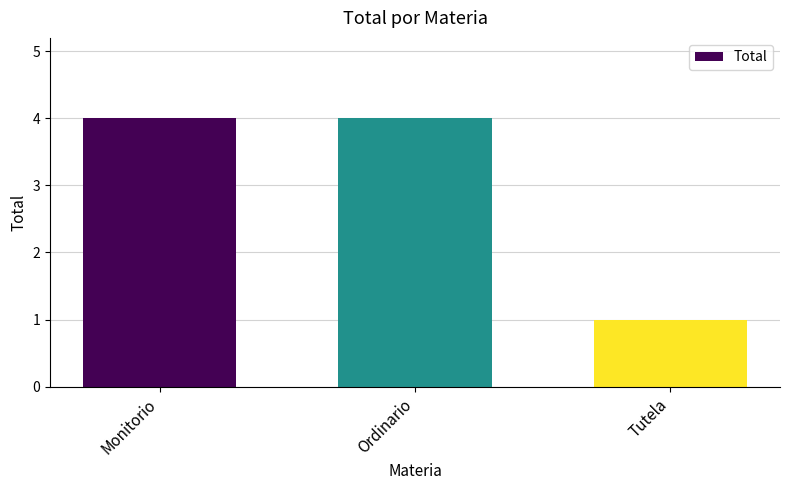

What is the sum of the values at Monitorio and Ordinario?

8